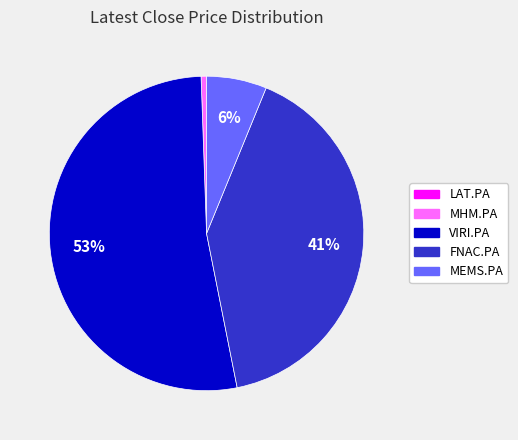

Does any single category account for the majority?

Yes